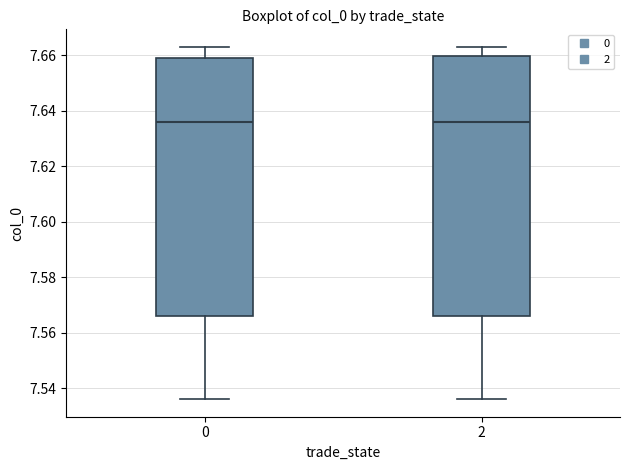

Reading left to right, transcribe this box plot: for each box, give where its median line is, the range the box spans, and where its two whiskers end, as read against the y-axis. The values are not printed on the chart, so give them approximately, as read against the axis.

0: median 7.636, box 7.566 to 7.660, whiskers 7.536 to 7.664
2: median 7.636, box 7.566 to 7.660, whiskers 7.536 to 7.664